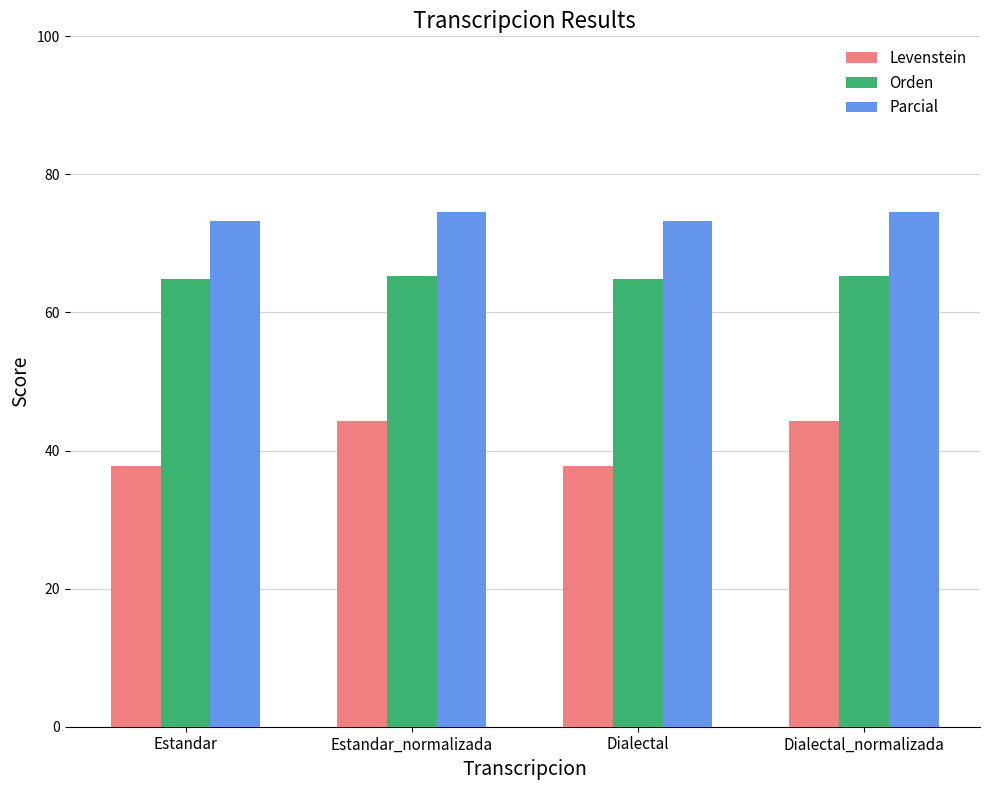

What is the difference between the second highest and minimum values in the Levenstein series?

6.6